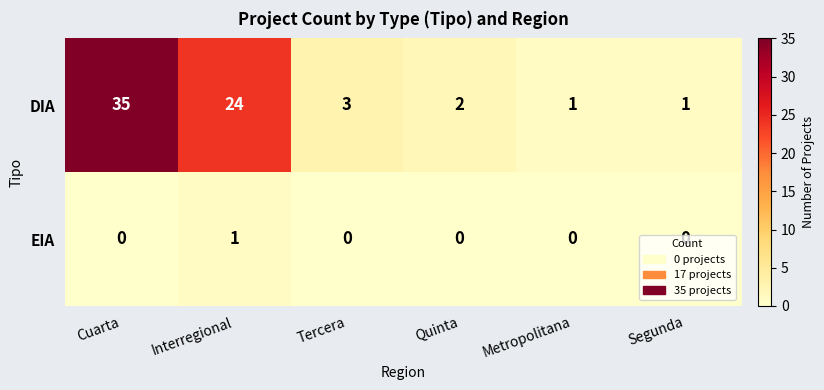

How many series are shown in this chart?

2